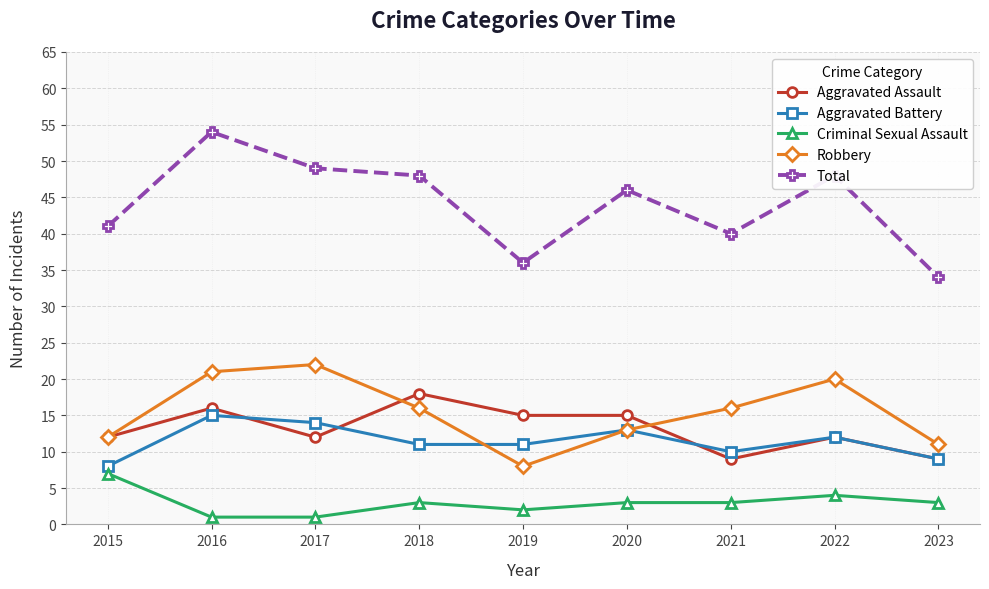

How many categories are shown in the chart?

9